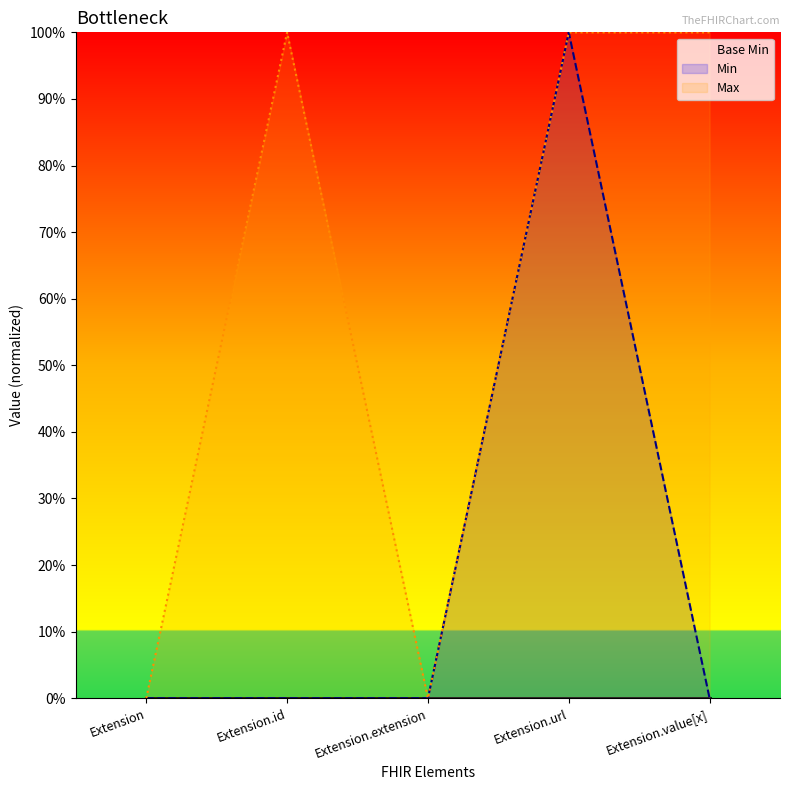

How many categories are shown in the chart?

5